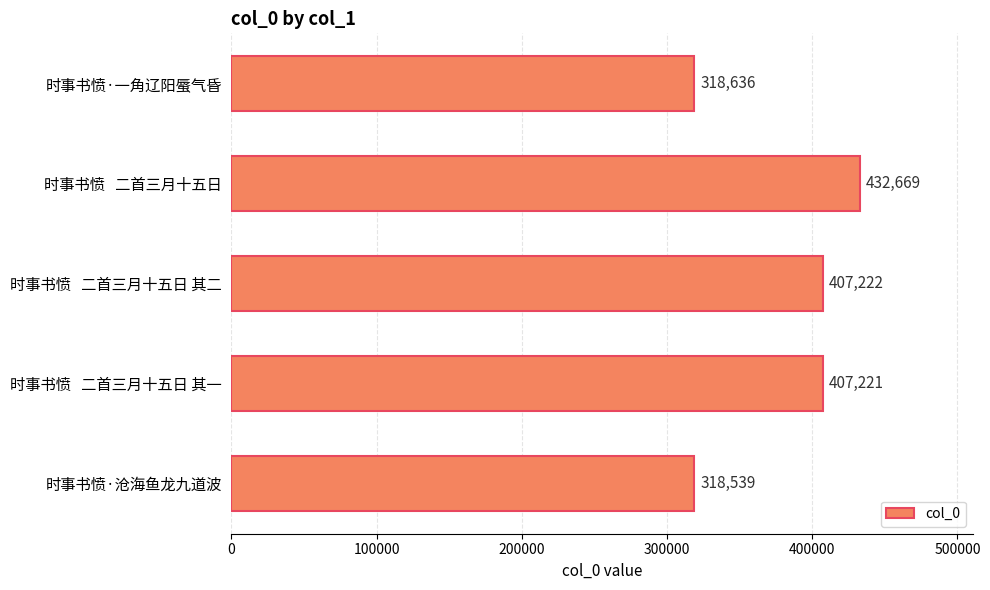

Rank the categories by value from lowest to highest.

时事书愤·沧海鱼龙九道波, 时事书愤·一角辽阳蜃气昏, 时事书愤   二首三月十五日 其一, 时事书愤   二首三月十五日 其二, 时事书愤   二首三月十五日